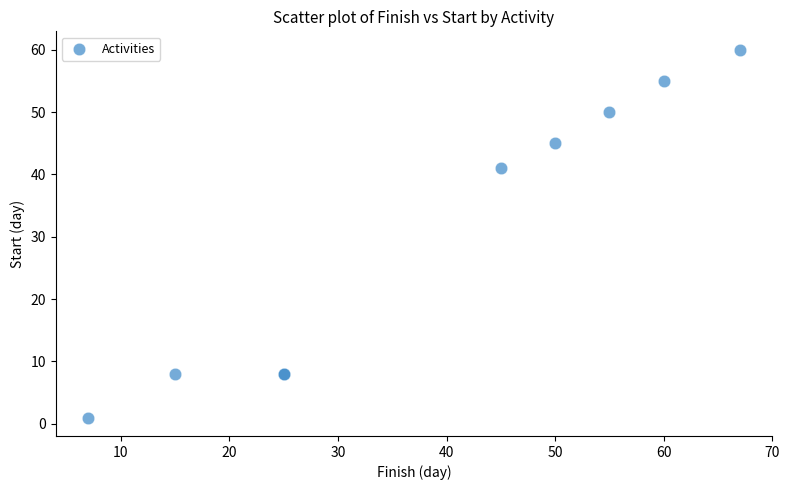

What Y value in the scatter plot is closest to 30?

41